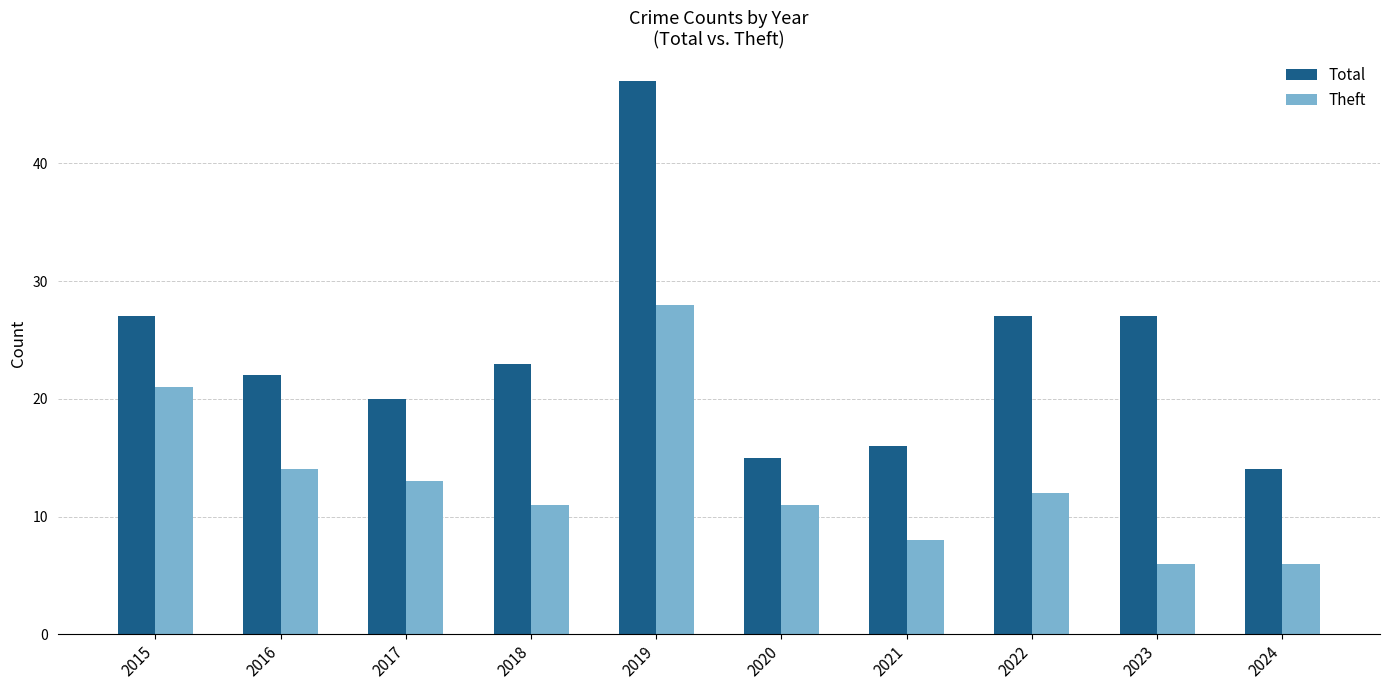

Reading left to right, extract all data points from this chart.

Total: 2015=27	2016=22	2017=20	2018=23	2019=47	2020=15	2021=16	2022=27	2023=27	2024=14
Theft: 2015=21	2016=14	2017=13	2018=11	2019=28	2020=11	2021=8	2022=12	2023=6	2024=6